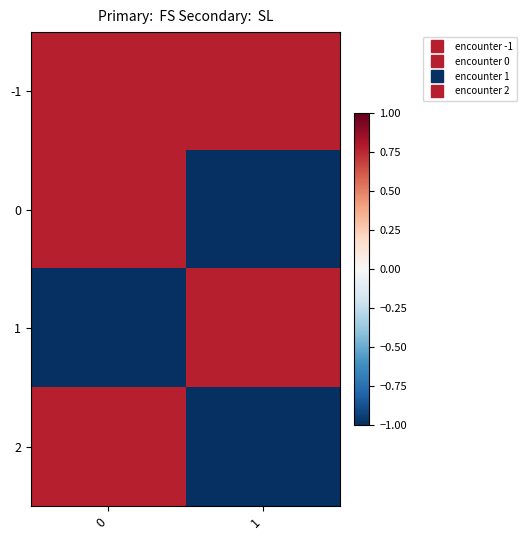

What is the difference between the highest and lowest values at 0?

1.8